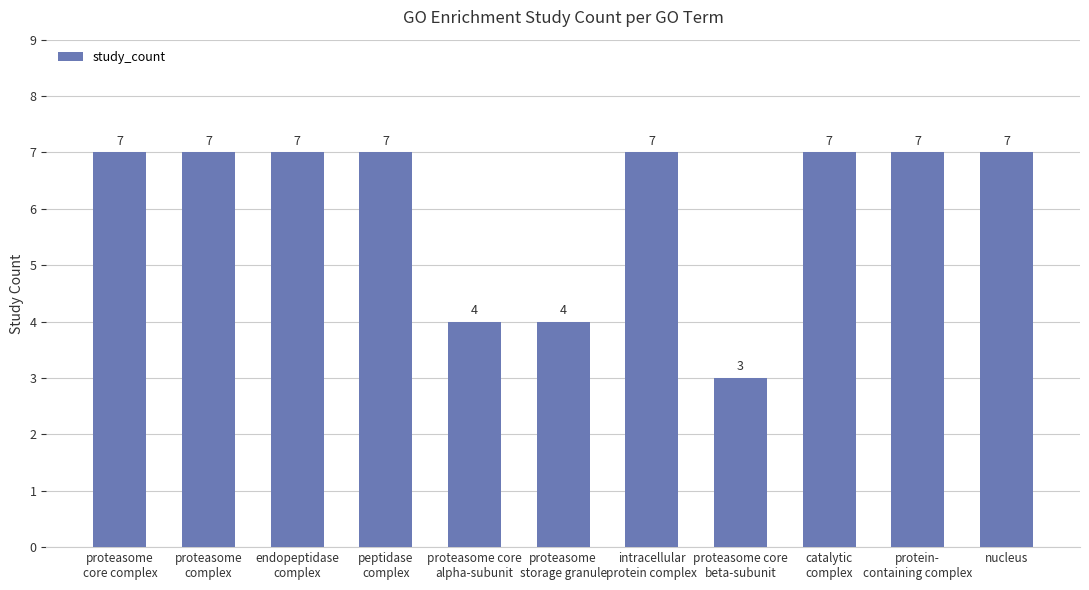

The value at proteasome core
alpha-subunit is 4. True or false?

True